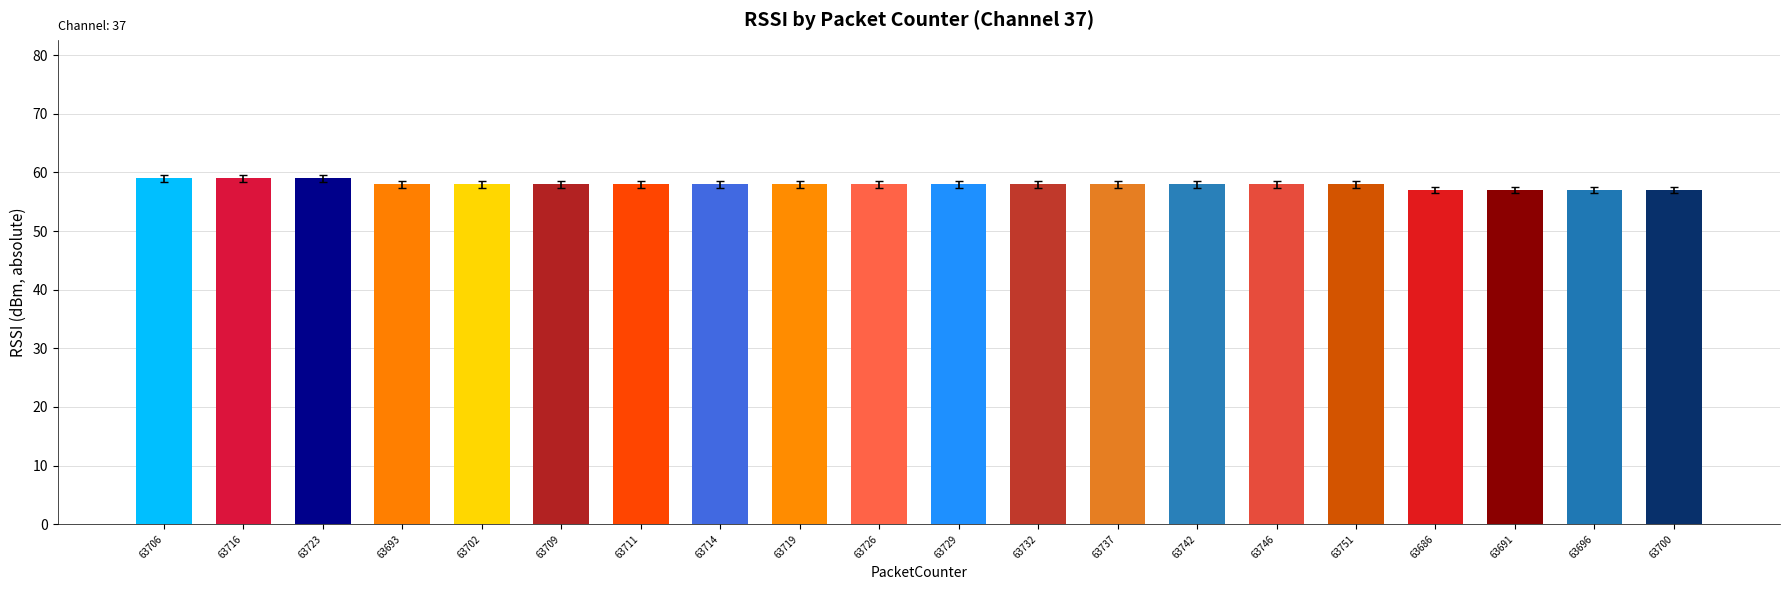

Which has a higher value, 63686 or 63702?

63702